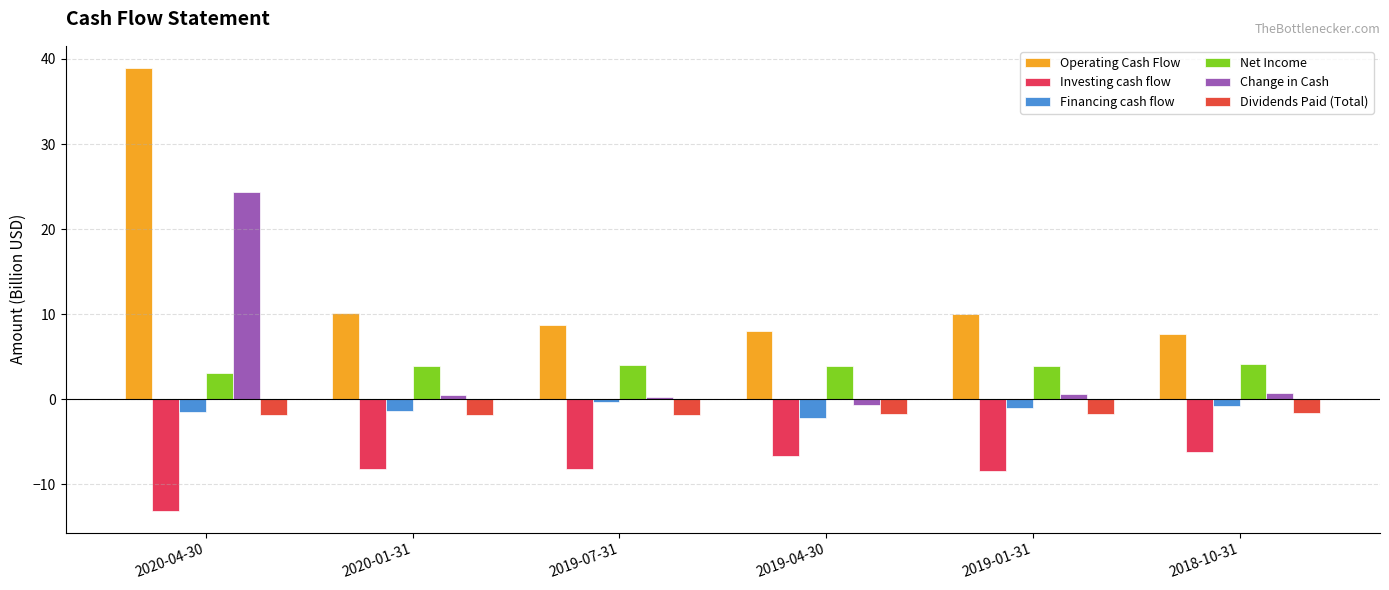

What is the approximate value of Investing cash flow at 2018-10-31?

-6.2